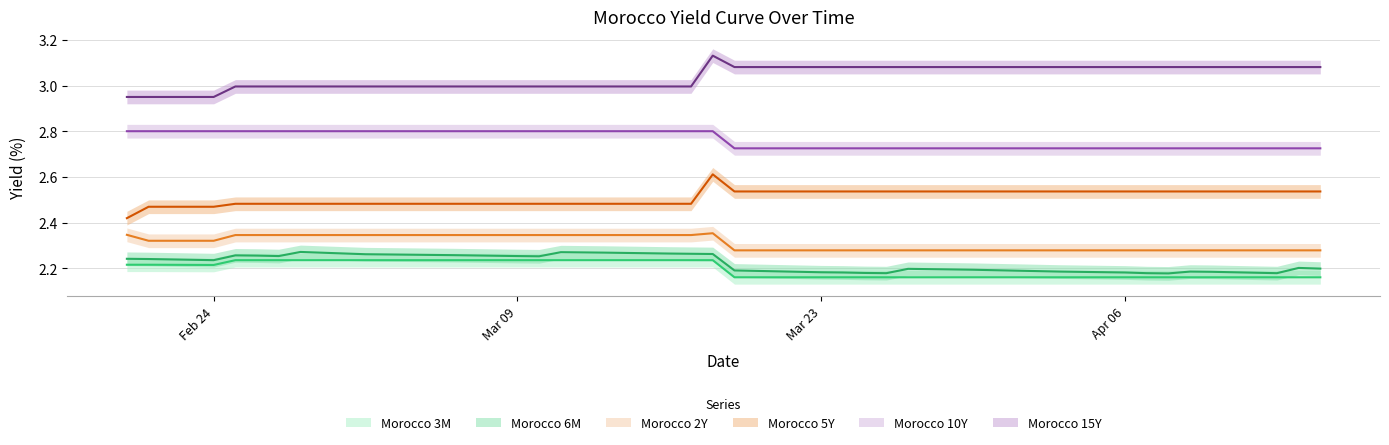

Reading left to right, list all the values displayed in this chart.

Morocco 3M: 2.2	2.2	2.2	2.2	2.2	2.2	2.2	2.2	2.2	2.2	2.2	2.2	2.2	2.2	2.2	2.2	2.2	2.2	2.2	2.2	2.2	2.2	2.2	2.2	2.2	2.2	2.2	2.2	2.2	2.2	2.2	2.2	2.2	2.2	2.2	2.2	2.2	2.2	2.2	2.2
Morocco 6M: 2.2	2.2	2.2	2.3	2.3	2.3	2.3	2.3	2.3	2.3	2.3	2.3	2.3	2.3	2.3	2.3	2.3	2.3	2.3	2.3	2.2	2.2	2.2	2.2	2.2	2.2	2.2	2.2	2.2	2.2	2.2	2.2	2.2	2.2	2.2	2.2	2.2	2.2	2.2	2.2
Morocco 2Y: 2.3	2.3	2.3	2.3	2.3	2.3	2.3	2.3	2.3	2.3	2.3	2.3	2.3	2.3	2.3	2.3	2.3	2.3	2.3	2.4	2.3	2.3	2.3	2.3	2.3	2.3	2.3	2.3	2.3	2.3	2.3	2.3	2.3	2.3	2.3	2.3	2.3	2.3	2.3	2.3
Morocco 5Y: 2.4	2.5	2.5	2.5	2.5	2.5	2.5	2.5	2.5	2.5	2.5	2.5	2.5	2.5	2.5	2.5	2.5	2.5	2.5	2.6	2.5	2.5	2.5	2.5	2.5	2.5	2.5	2.5	2.5	2.5	2.5	2.5	2.5	2.5	2.5	2.5	2.5	2.5	2.5	2.5
Morocco 10Y: 2.8	2.8	2.8	2.8	2.8	2.8	2.8	2.8	2.8	2.8	2.8	2.8	2.8	2.8	2.8	2.8	2.8	2.8	2.8	2.8	2.7	2.7	2.7	2.7	2.7	2.7	2.7	2.7	2.7	2.7	2.7	2.7	2.7	2.7	2.7	2.7	2.7	2.7	2.7	2.7
Morocco 15Y: 3.0	3.0	3.0	3.0	3.0	3.0	3.0	3.0	3.0	3.0	3.0	3.0	3.0	3.0	3.0	3.0	3.0	3.0	3.0	3.1	3.1	3.1	3.1	3.1	3.1	3.1	3.1	3.1	3.1	3.1	3.1	3.1	3.1	3.1	3.1	3.1	3.1	3.1	3.1	3.1